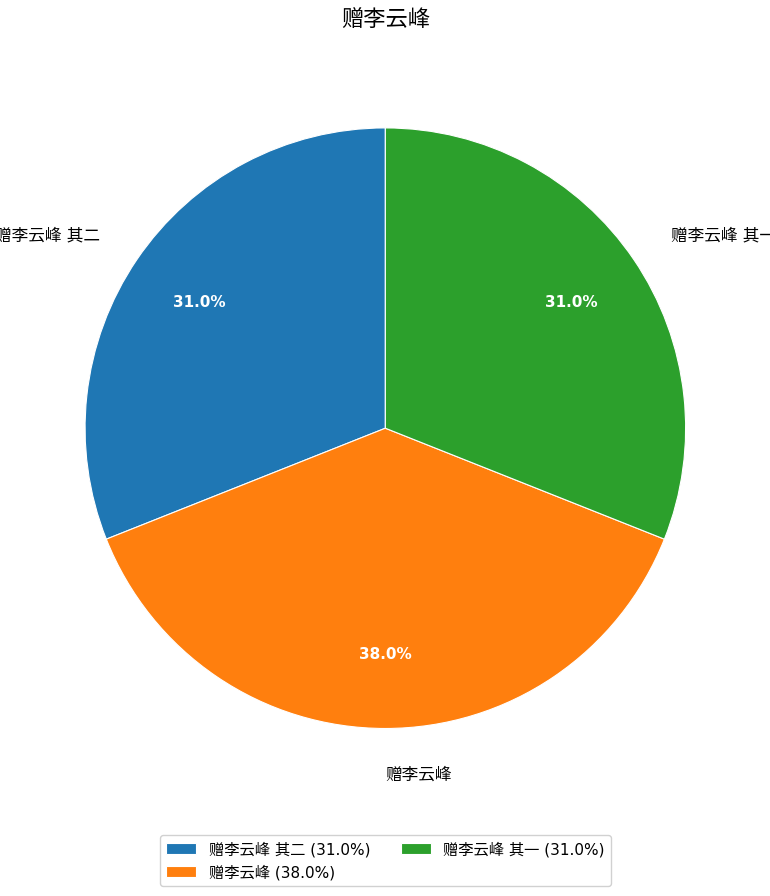

Does any single category account for the majority?

No